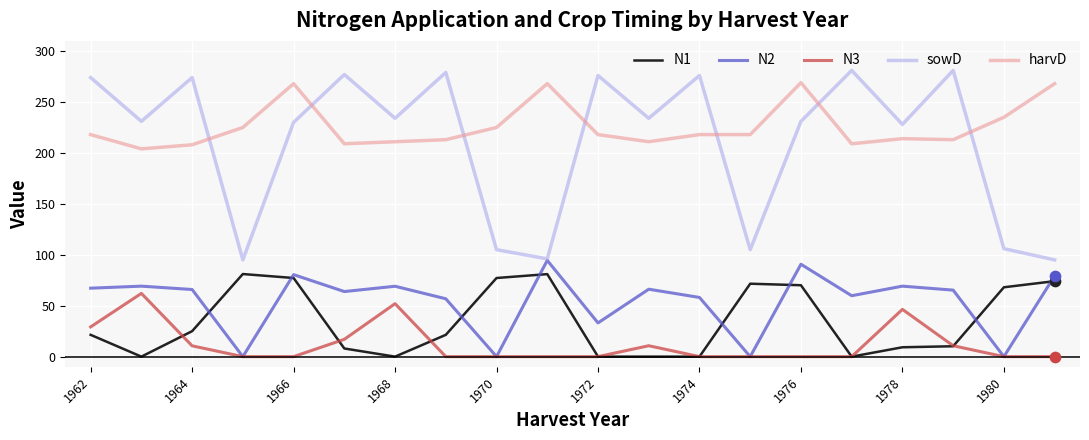

Which series has the largest total across all categories?

harvD